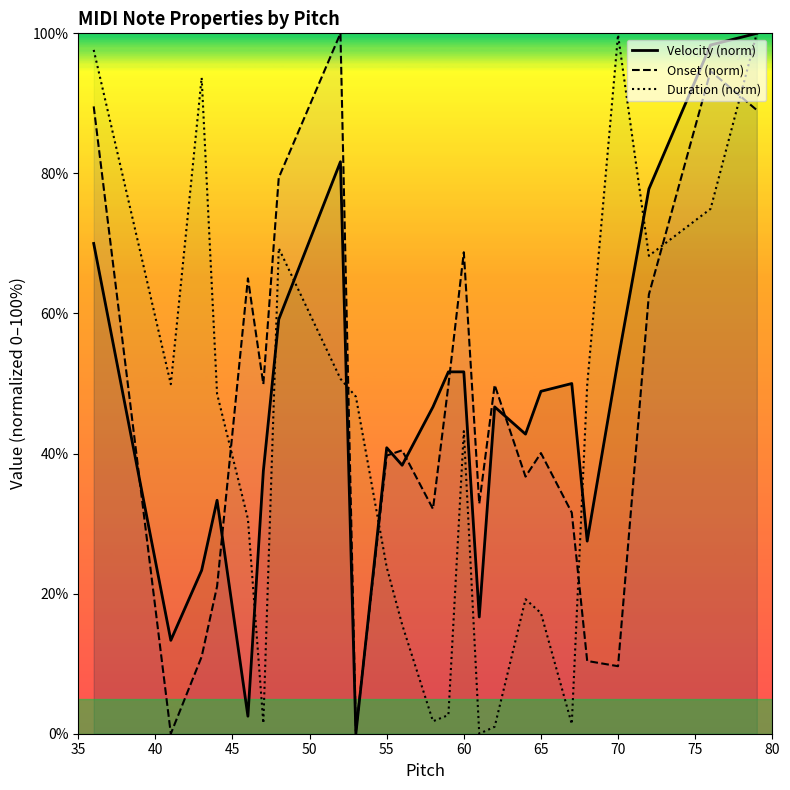

The Onset (norm) series shows 58.5 at 65. True or false?

False